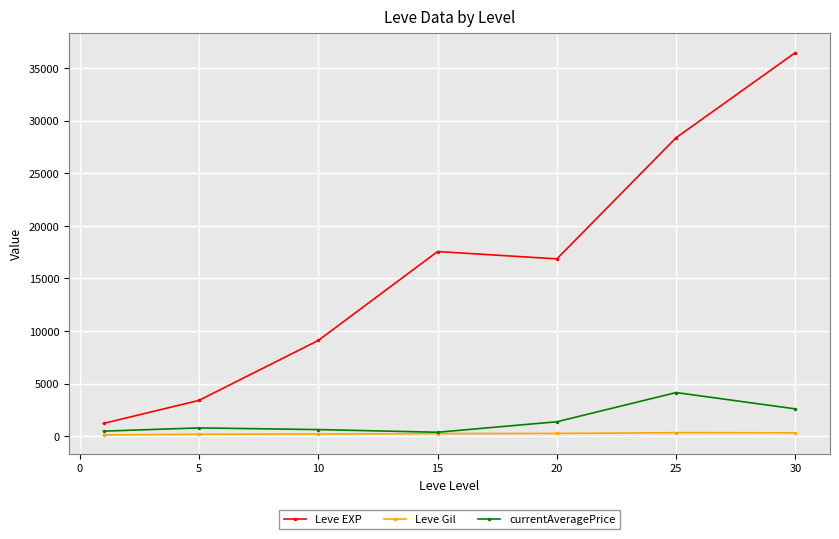

How many values in the Leve Gil series are below 241?

3